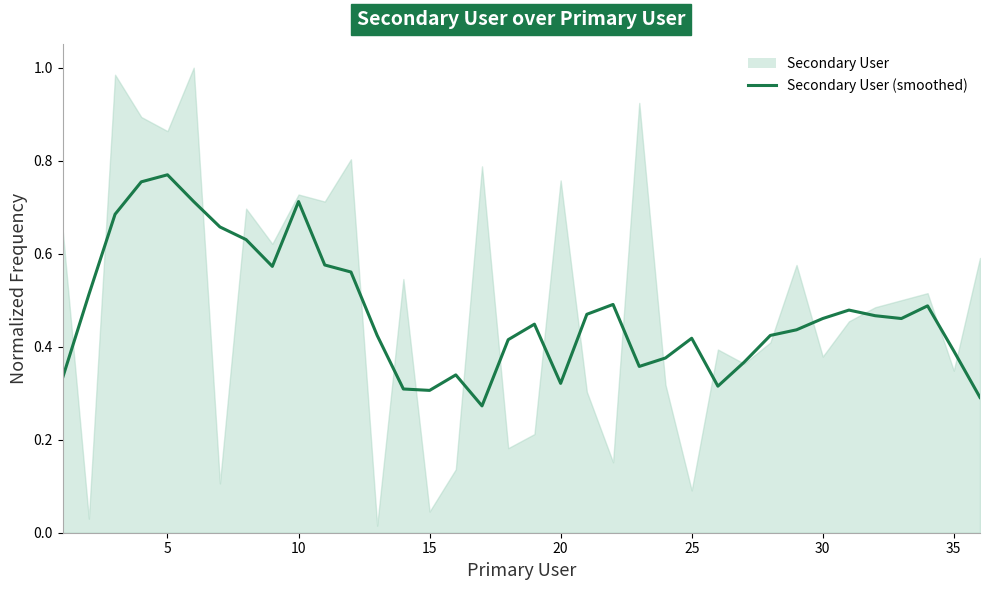

What is the difference between the maximum and minimum values?

0.5